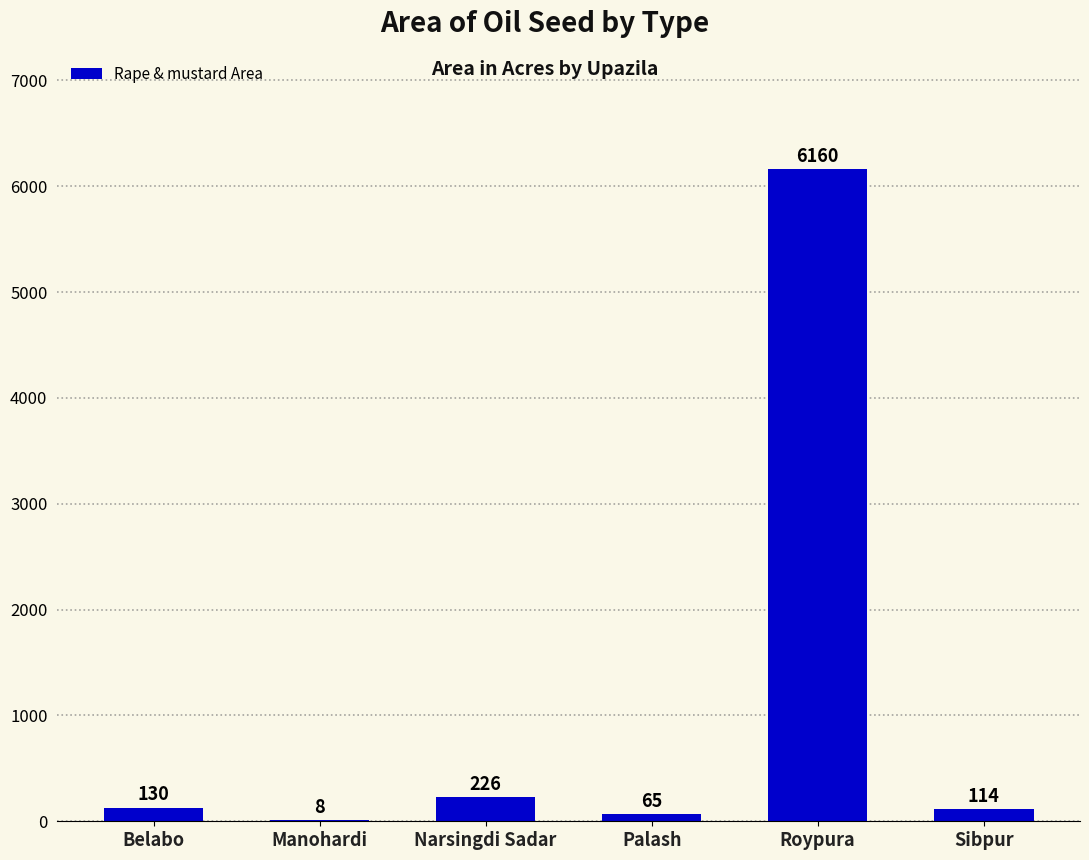

What is the change in value from Narsingdi Sadar to Roypura?

+5934